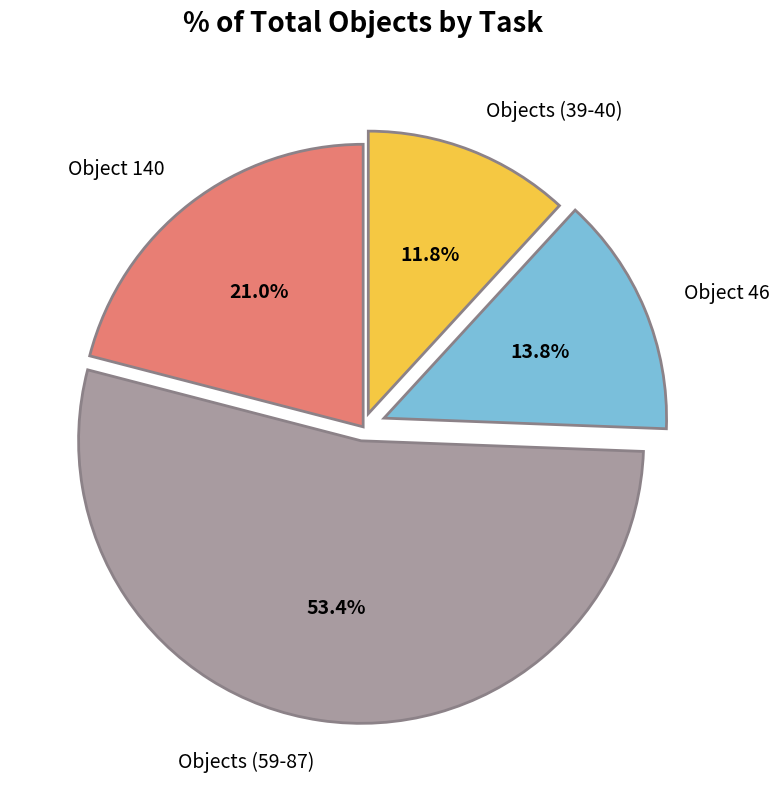

What percentage do Objects (59-87) and Object 140 together represent?

74.4%